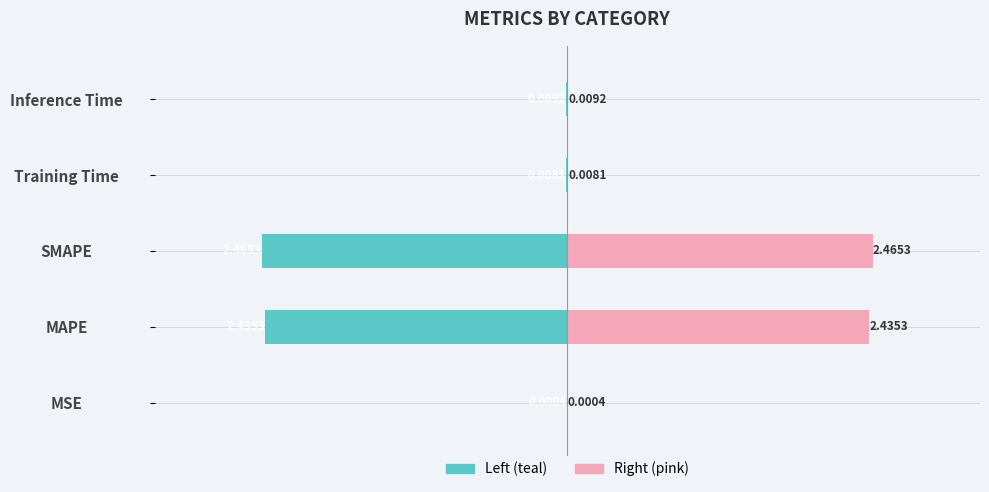

What is the sum of all col_1 (right) values?

4.9